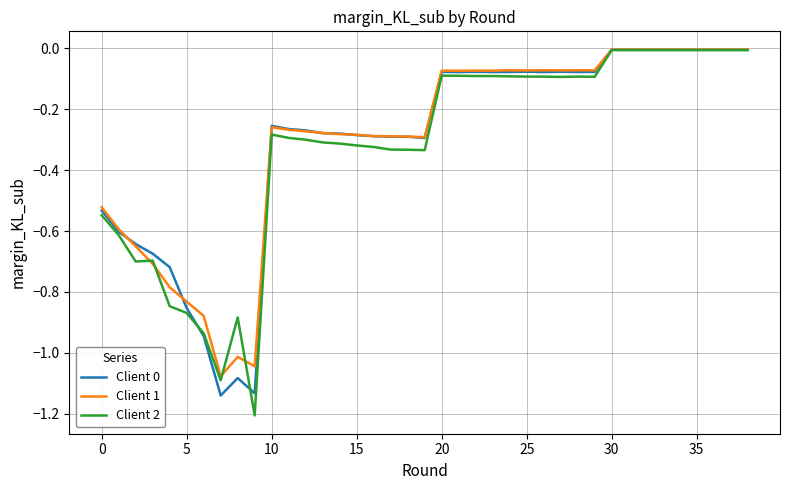

Which series has the widest spread of values?

Client 2